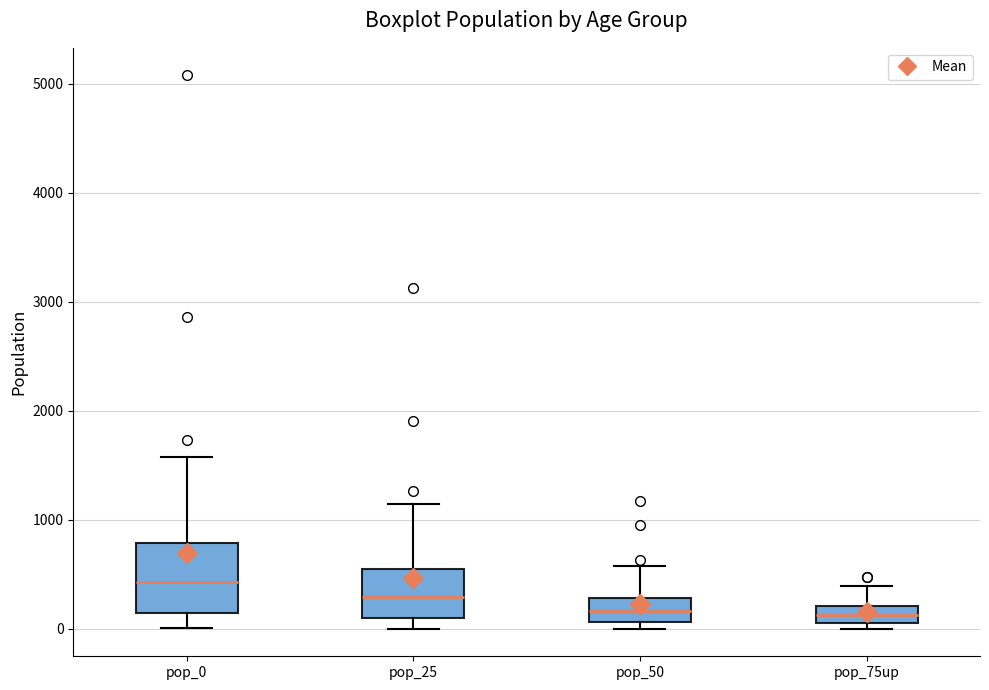

Reading left to right, read every box against the y-axis: the position of its median line, the range the box covers, and the ends of its whiskers. The values are not printed on the chart, so give them approximately, as read against the axis.

pop_0: median 400, box 100 to 800, whiskers 0 to 1600
pop_25: median 300, box 100 to 500, whiskers 0 to 1100
pop_50: median 200, box 100 to 300, whiskers 0 to 600
pop_75up: median 100 (inside the box), box 100 to 200, whiskers 0 to 400